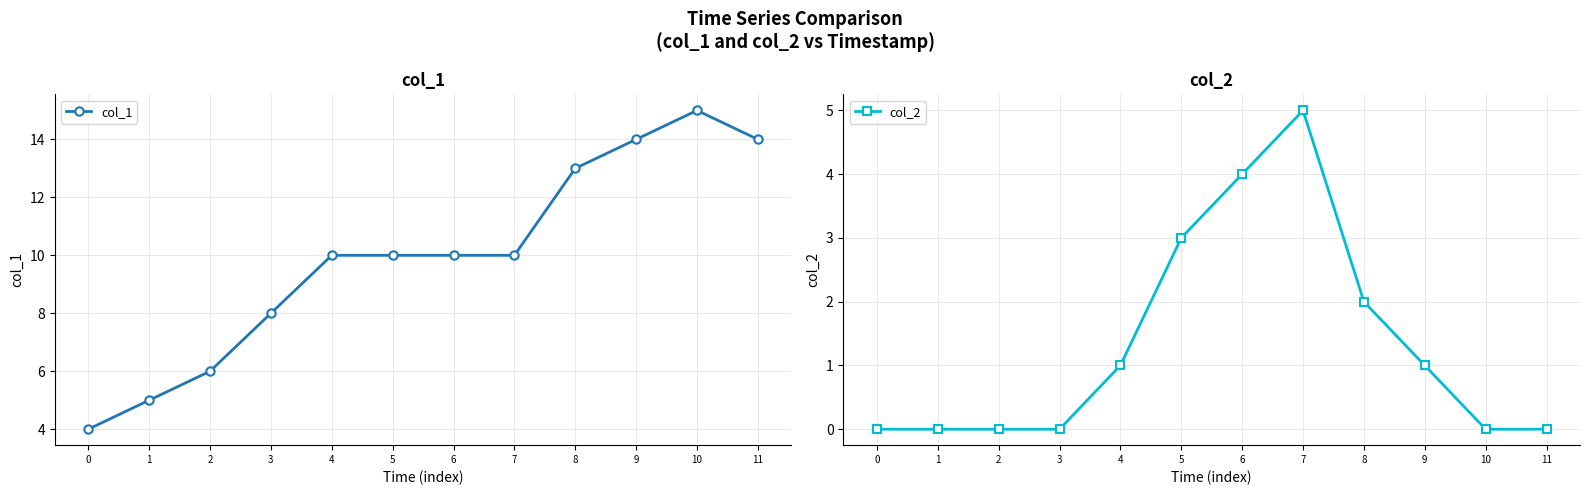

True or false: col_1 and col_2 cross at least once.

False